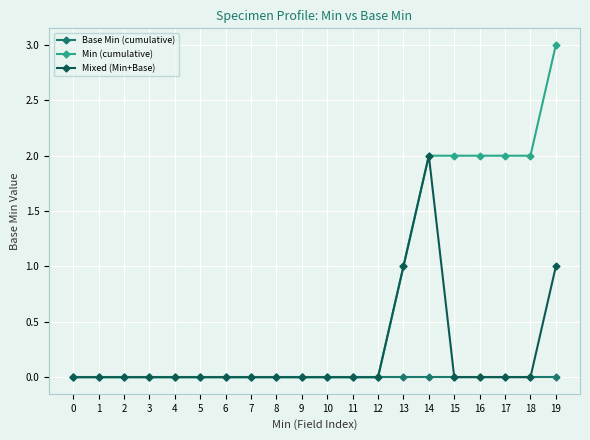

Which series changed the most between 13 and 19?

Min (cumulative)